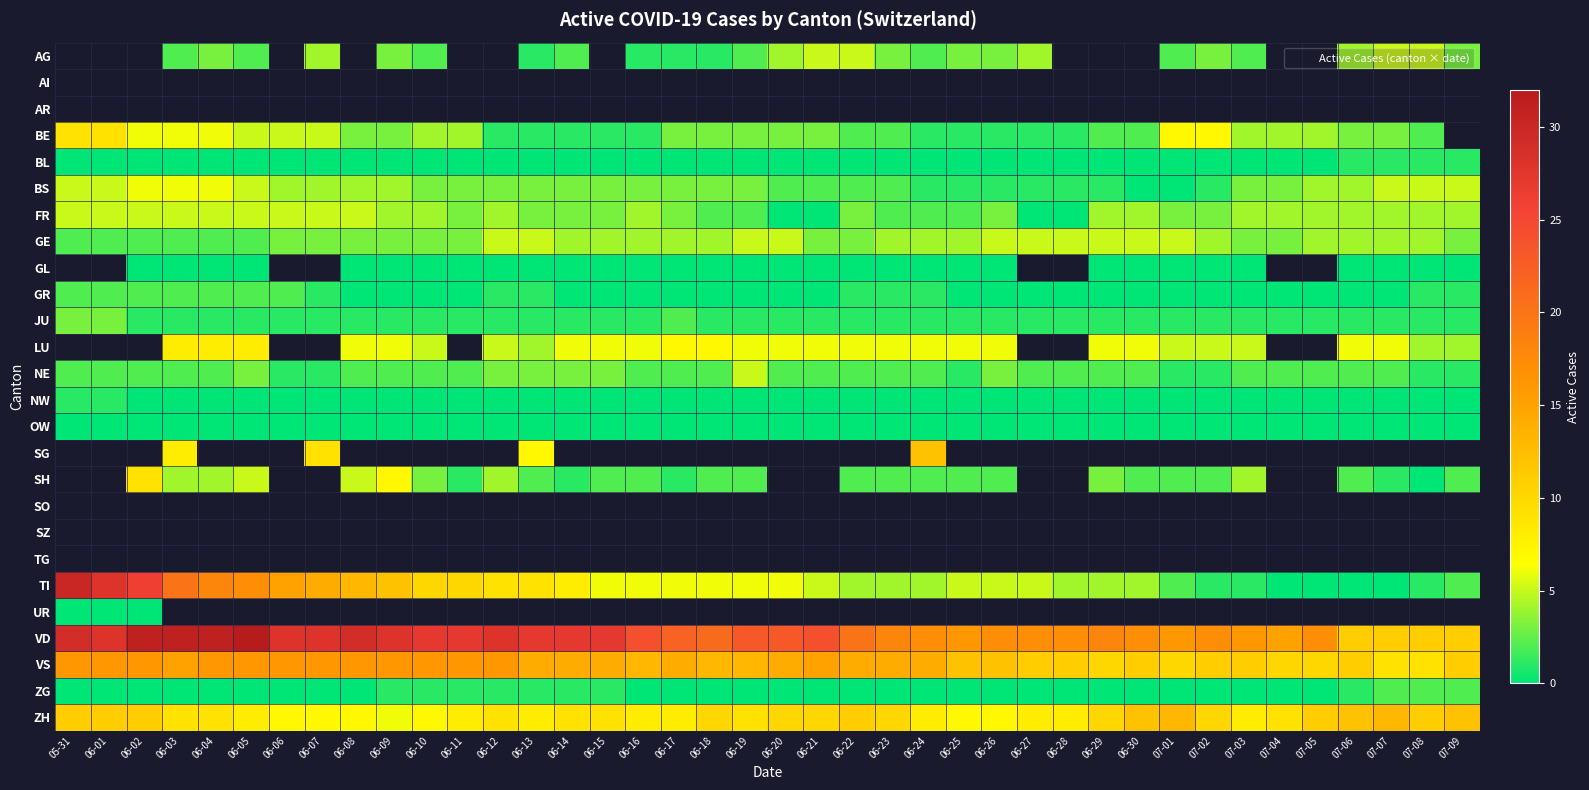

The BE series shows 7.0 at 07-01. True or false?

True